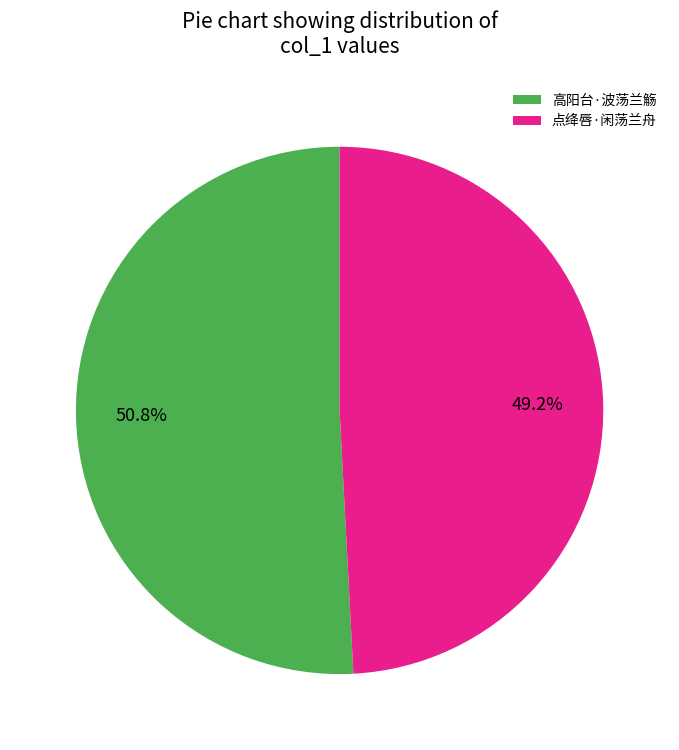

Which has a higher value, 高阳台·波荡兰觞 or 点绛唇·闲荡兰舟?

高阳台·波荡兰觞